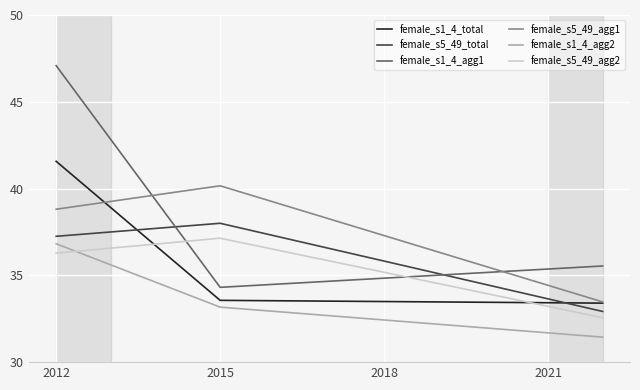

Which series has the largest total across all categories?

female_s1_4_agg1